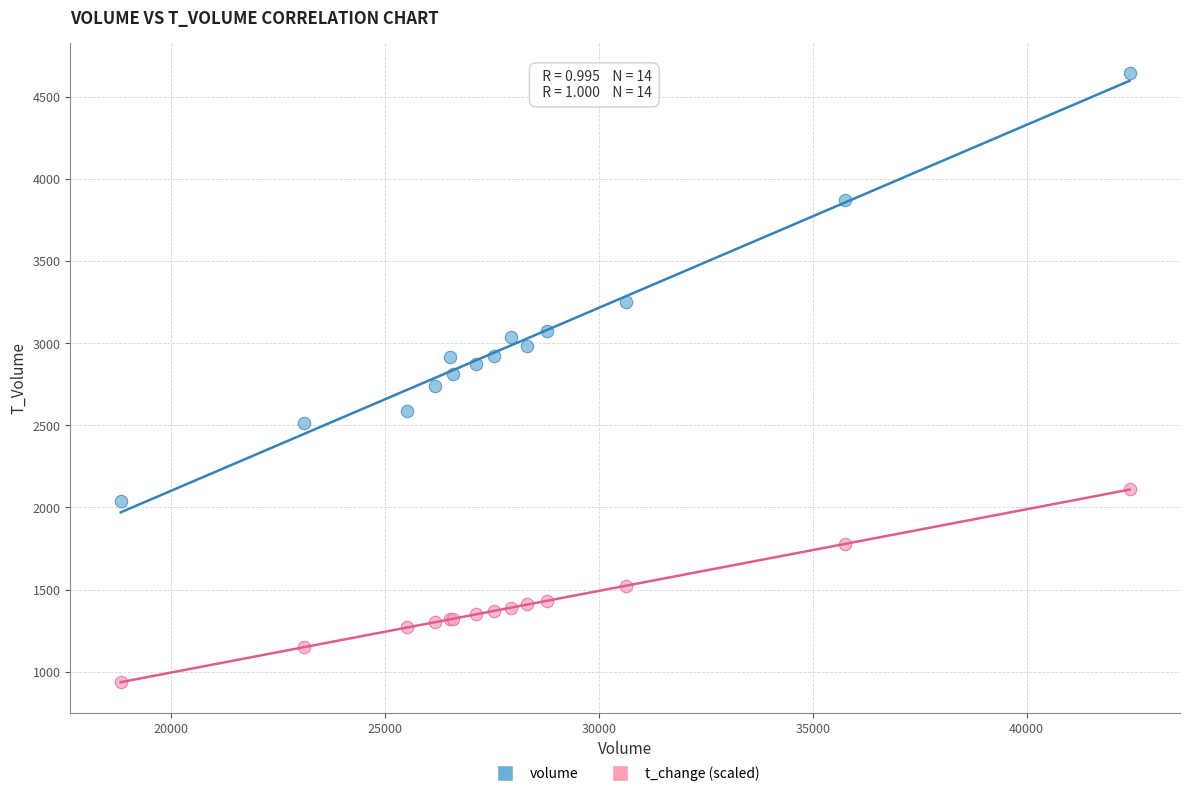

What is the X range (max minus min) for the scatter plot?

23568